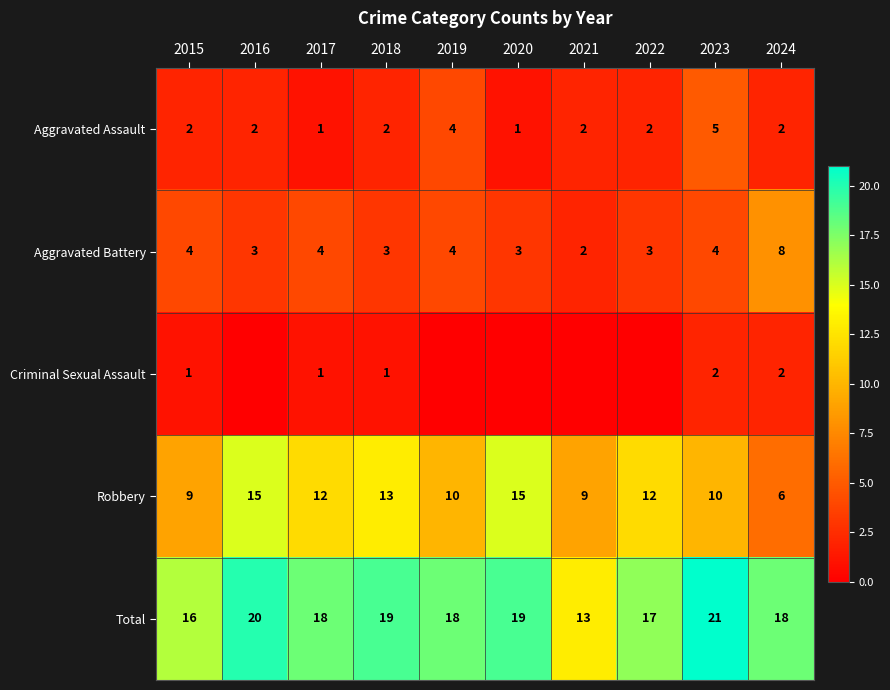

What is the average value of the Aggravated Battery series?

4